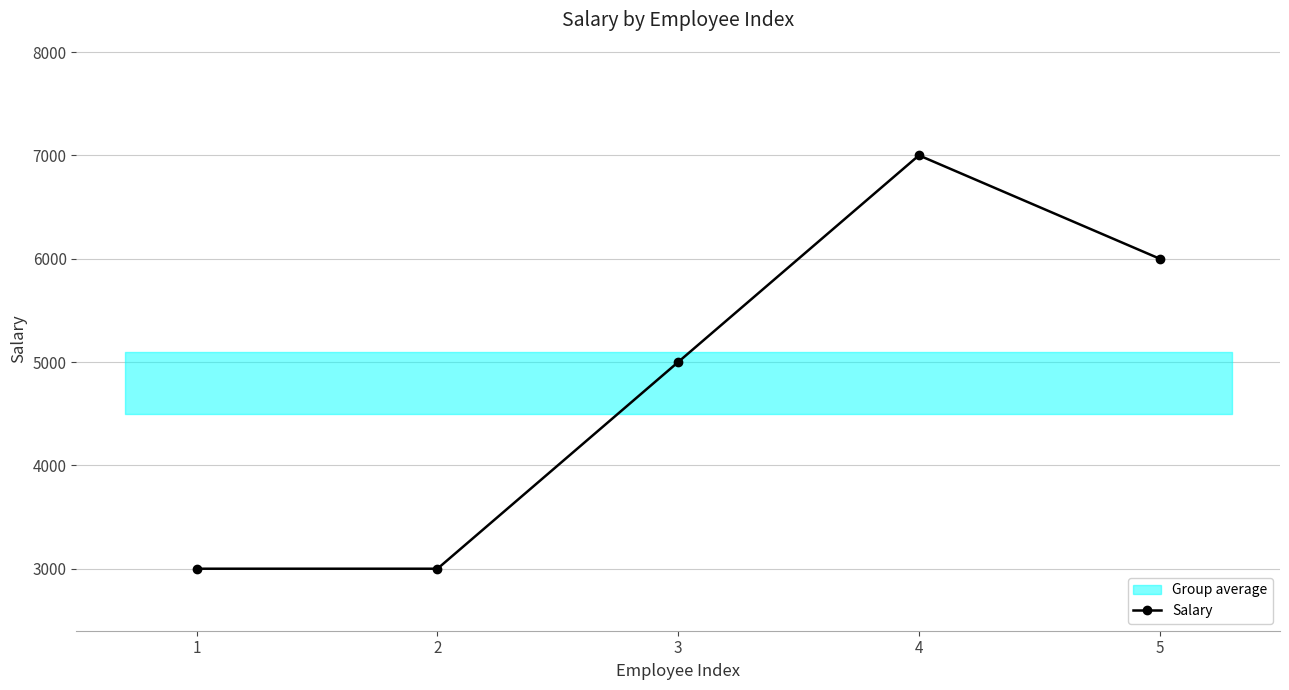

True or false: the data shows 5044 at 2.

False